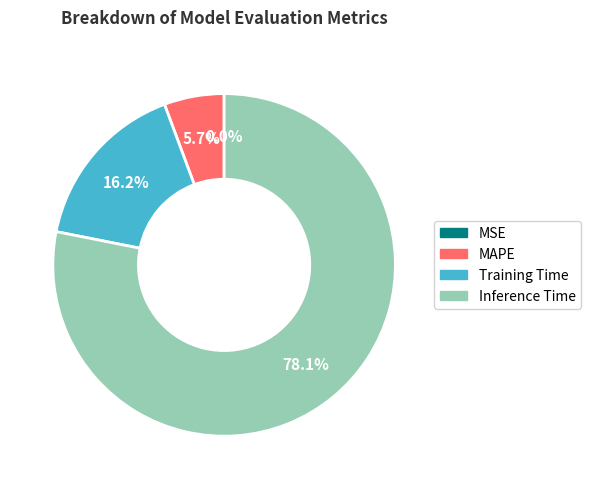

Is there a majority slice in this chart?

Yes